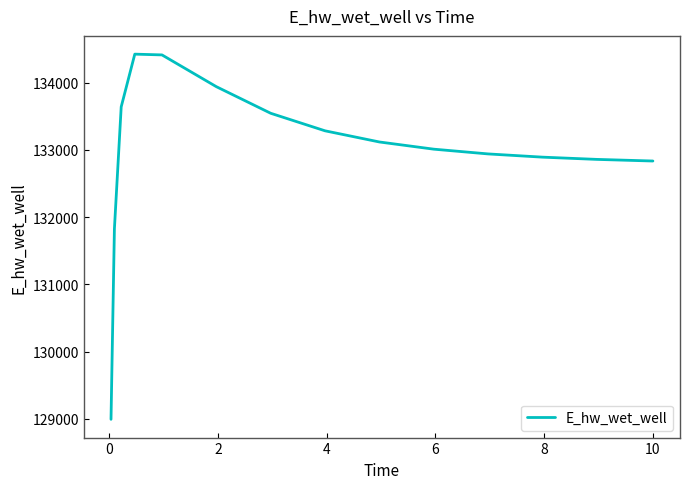

What is the minimum value shown in the chart?

128994.6